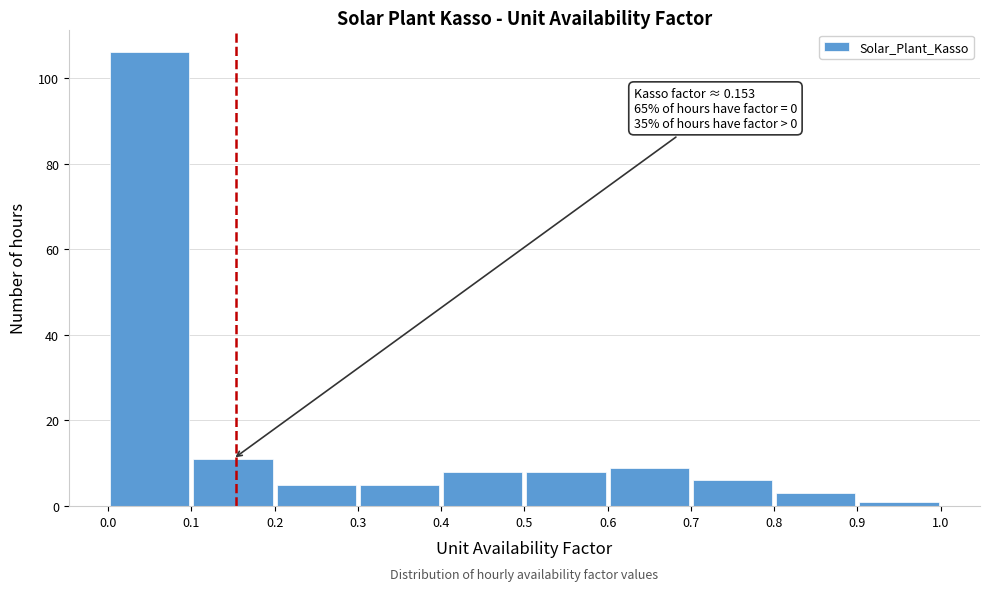

Over which range of the x-axis is the bar tallest?

0.0 to 0.1